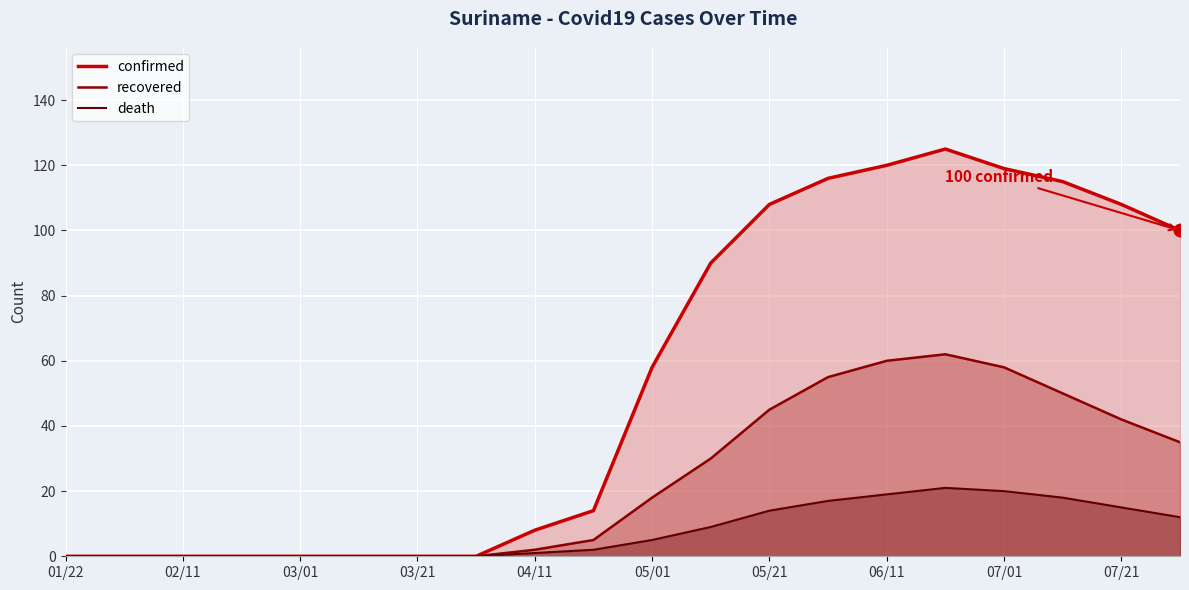

Rank the series by their average value, from highest to lowest.

confirmed, recovered, death